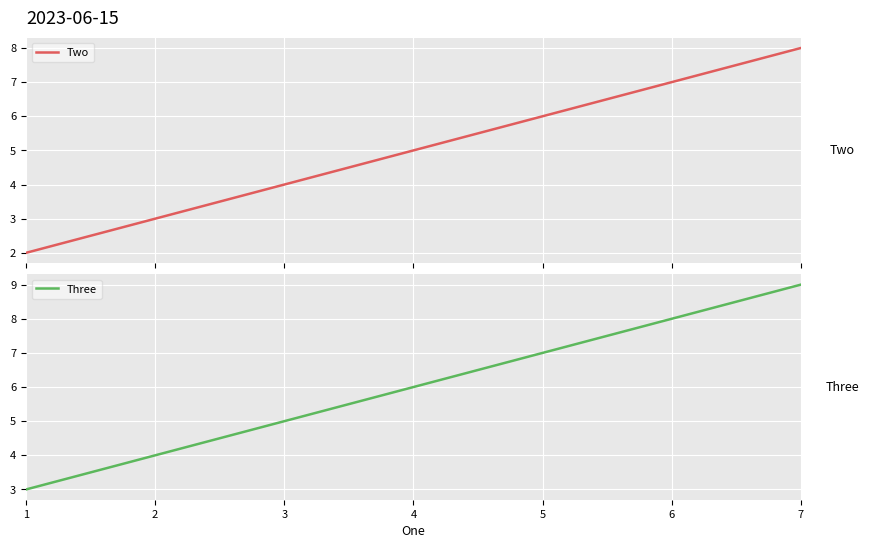

Does the chart display data point markers on the line(s)?

No